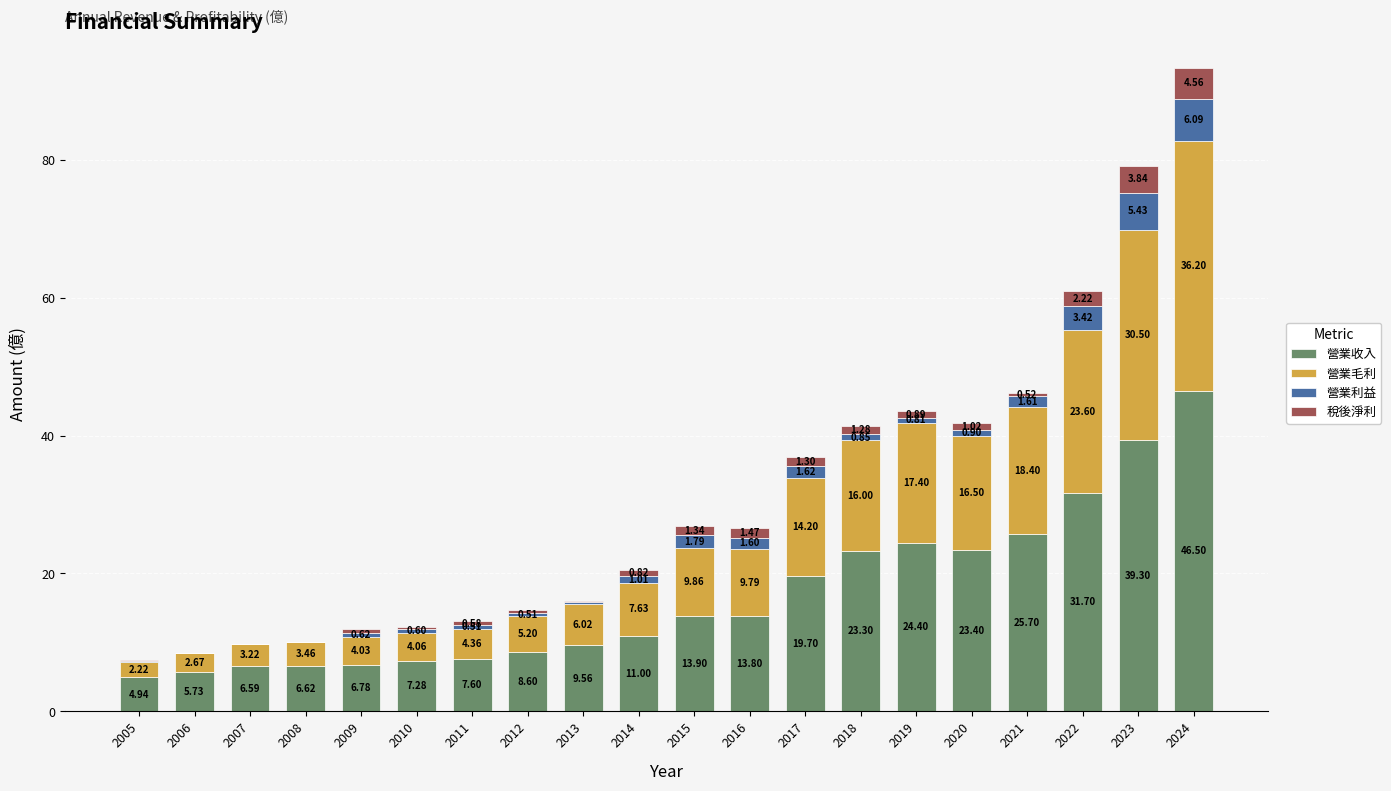

At which category is the sum across all series the highest?

2024